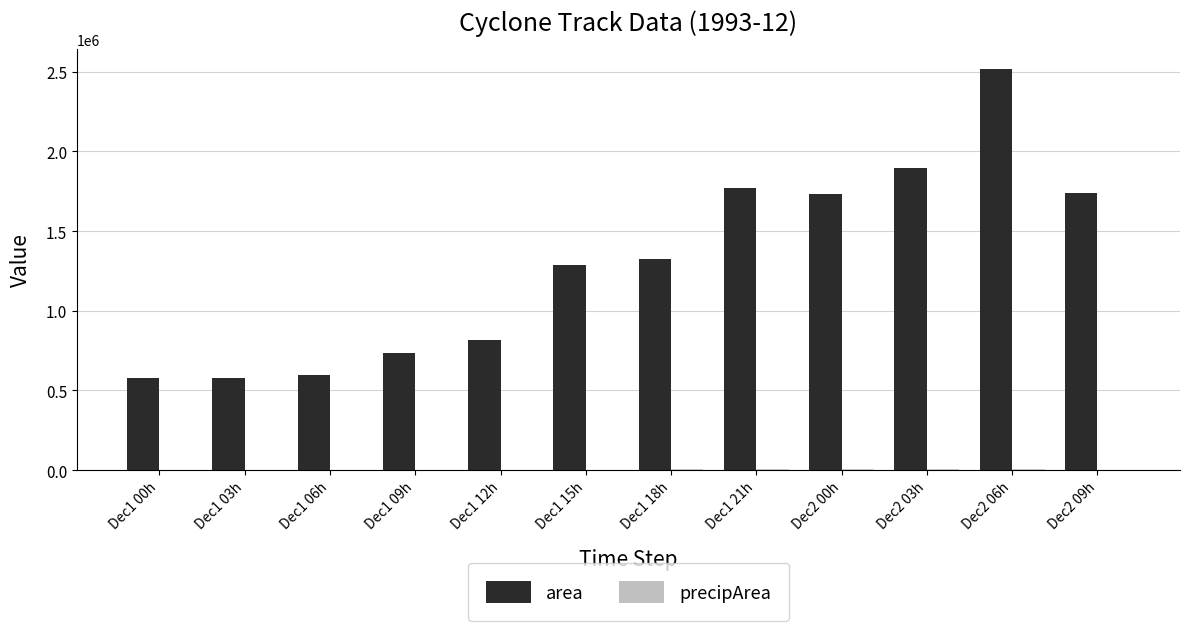

At which category is the sum across all series the highest?

Dec2 06h